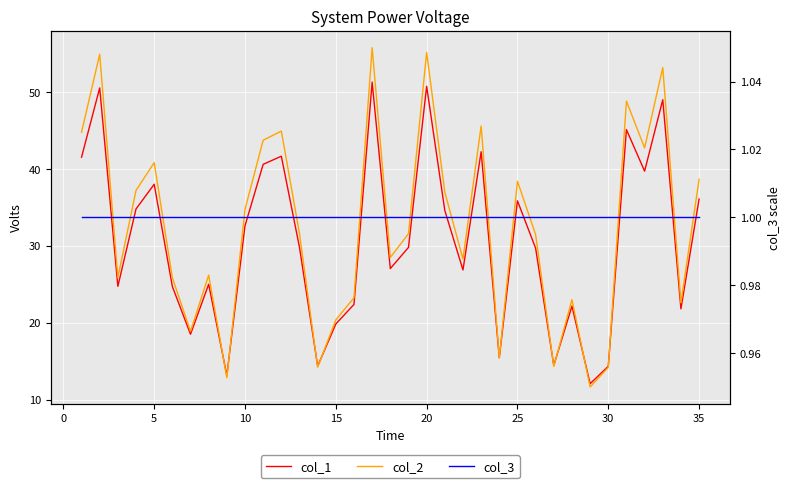

Read the col_3 value at 20.

1.0